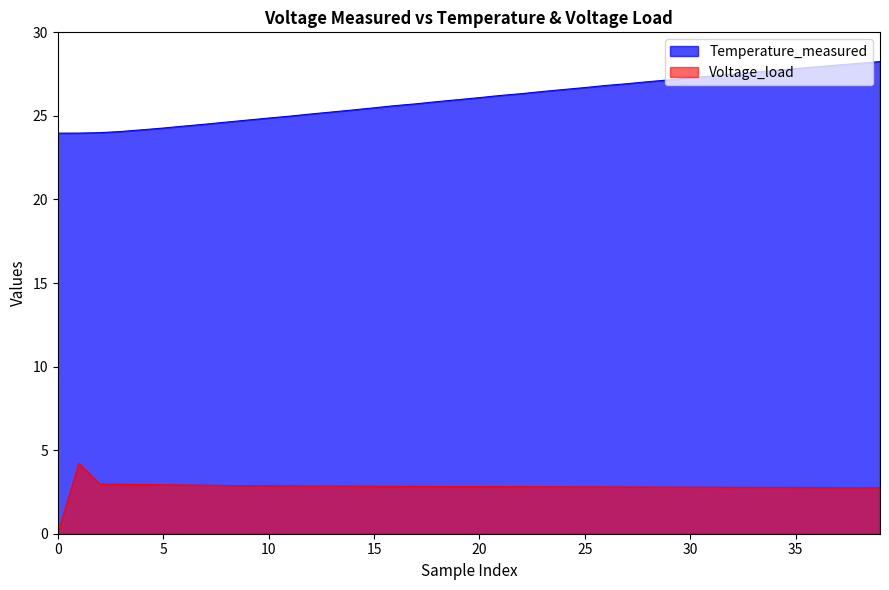

Reading left to right, extract all data points from this chart.

temperature_measured: 24.0	24.0	24.0	24.1	24.2	24.3	24.4	24.5	24.6	24.8	24.9	25.0	25.1	25.2	25.4	25.5	25.6	25.7	25.9	26.0	26.1	26.2	26.3	26.5	26.6	26.7	26.8	26.9	27.0	27.2	27.3	27.4	27.5	27.6	27.7	27.8	27.9	28.0	28.1	28.2
voltage_load: 0.0	4.2	3.0	3.0	2.9	2.9	2.9	2.9	2.9	2.9	2.9	2.9	2.9	2.9	2.8	2.8	2.8	2.8	2.8	2.8	2.8	2.8	2.8	2.8	2.8	2.8	2.8	2.8	2.8	2.8	2.8	2.8	2.8	2.8	2.8	2.8	2.8	2.8	2.8	2.8